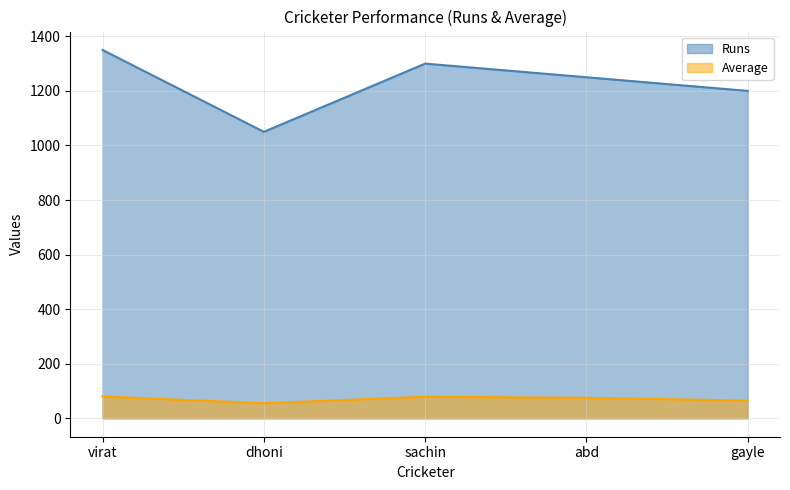

What is the sum of the Average values at gayle and sachin?

144